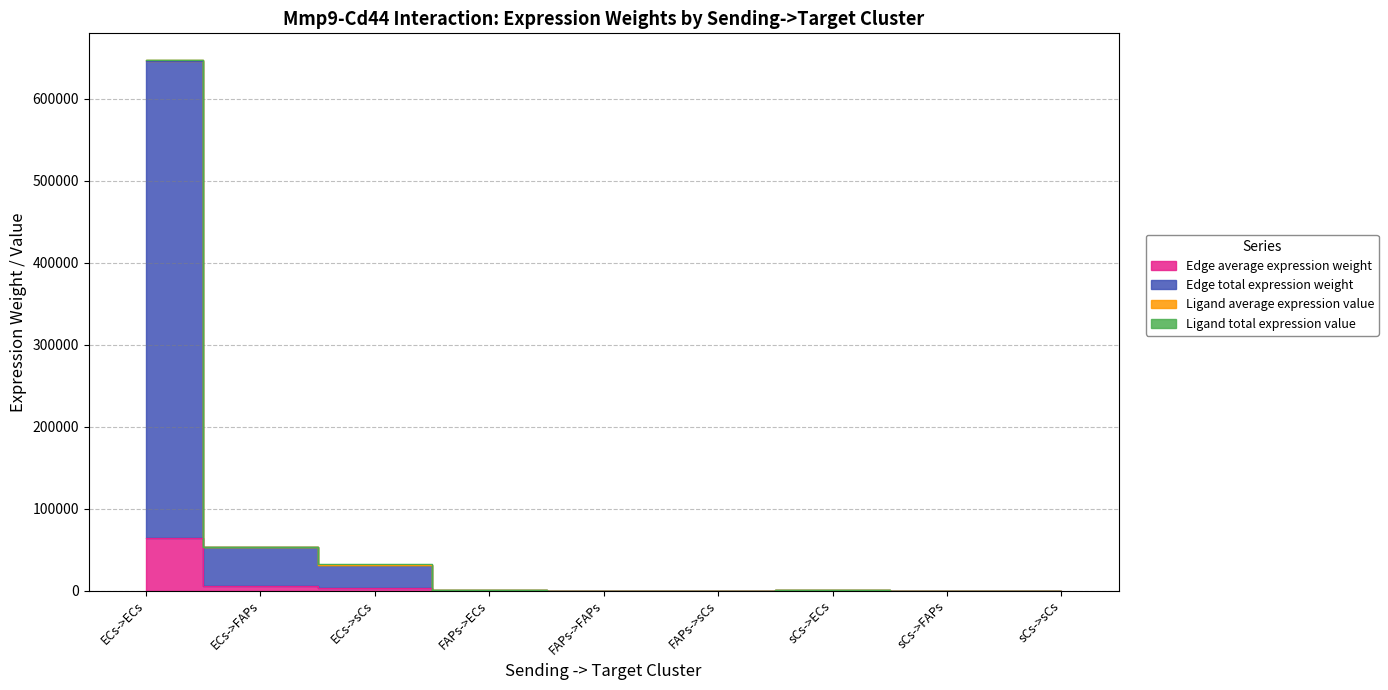

The value of Edge total expression weight at ECs->ECs is 938079.8. True or false?

False